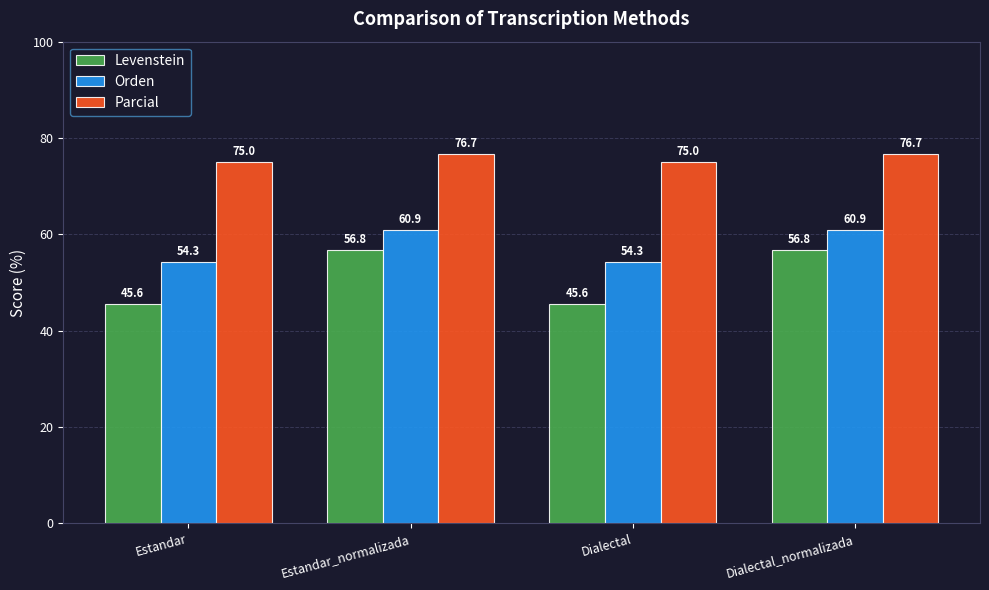

Reading right to left, what are all the values shown in this chart?

Levenstein: 56.8	45.6	56.8	45.6
Orden: 60.9	54.3	60.9	54.3
Parcial: 76.7	75.0	76.7	75.0